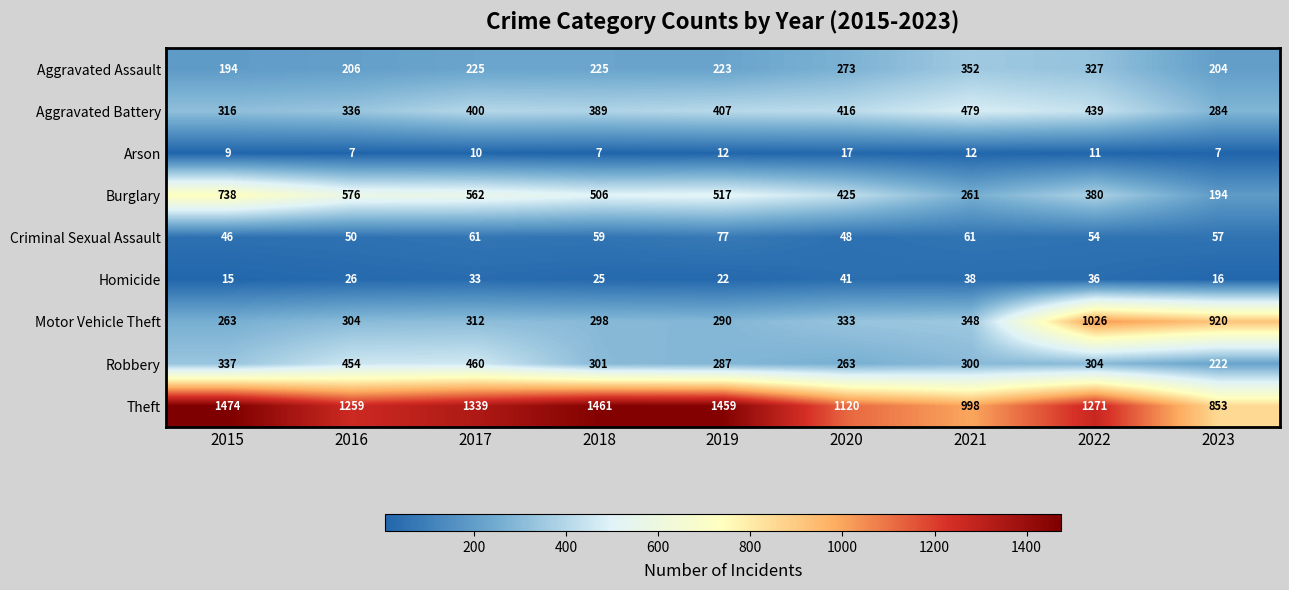

Which series changed the most between 2019 and 2022?

Motor Vehicle Theft